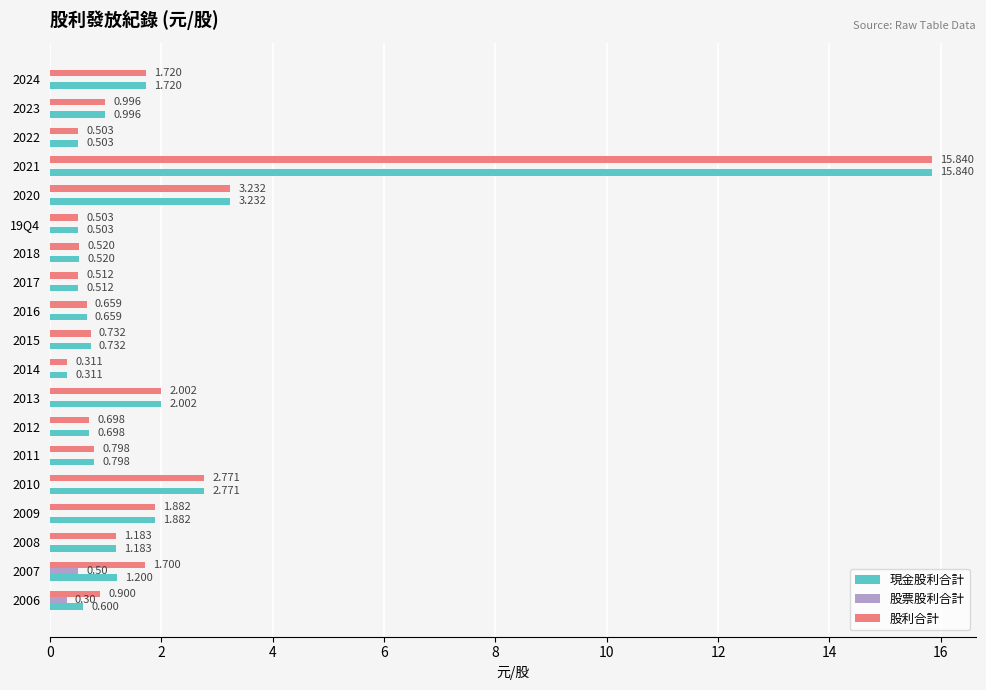

At which label is 現金股利合計 closest to 8?

2020